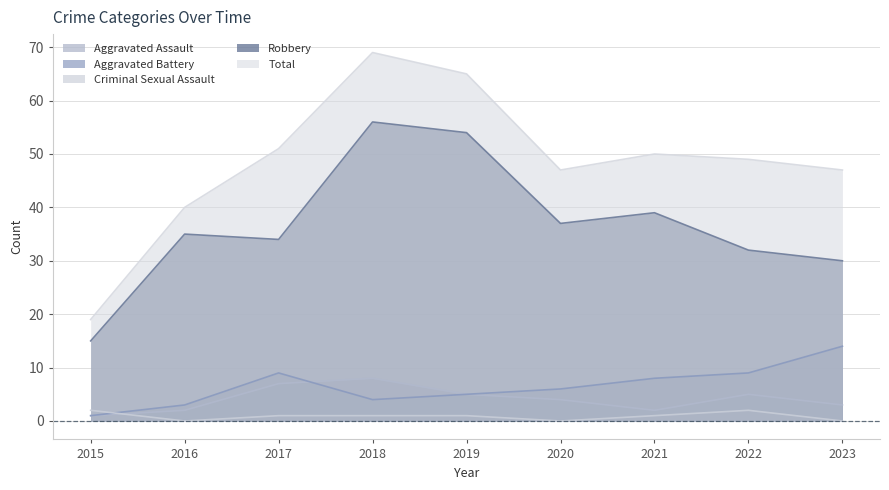

What are all the series names shown in the legend?

Aggravated Assault, Aggravated Battery, Criminal Sexual Assault, Robbery, Total